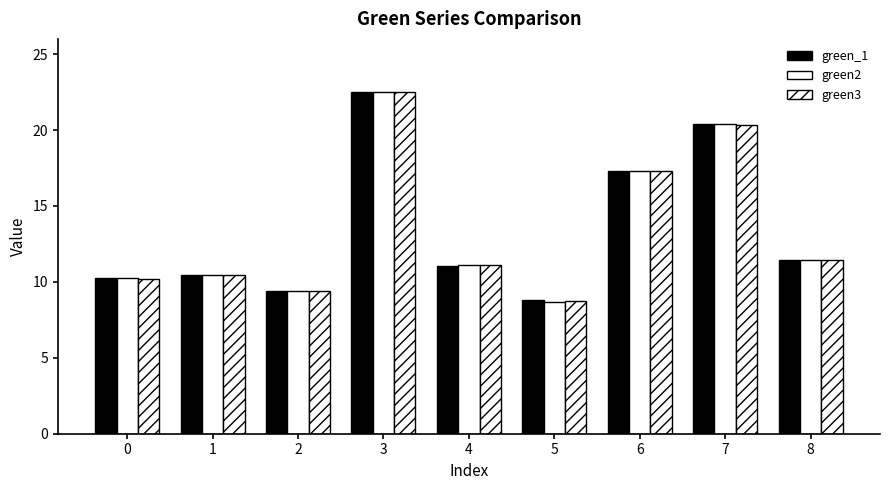

The green3 series shows 3.6 at 5. True or false?

False